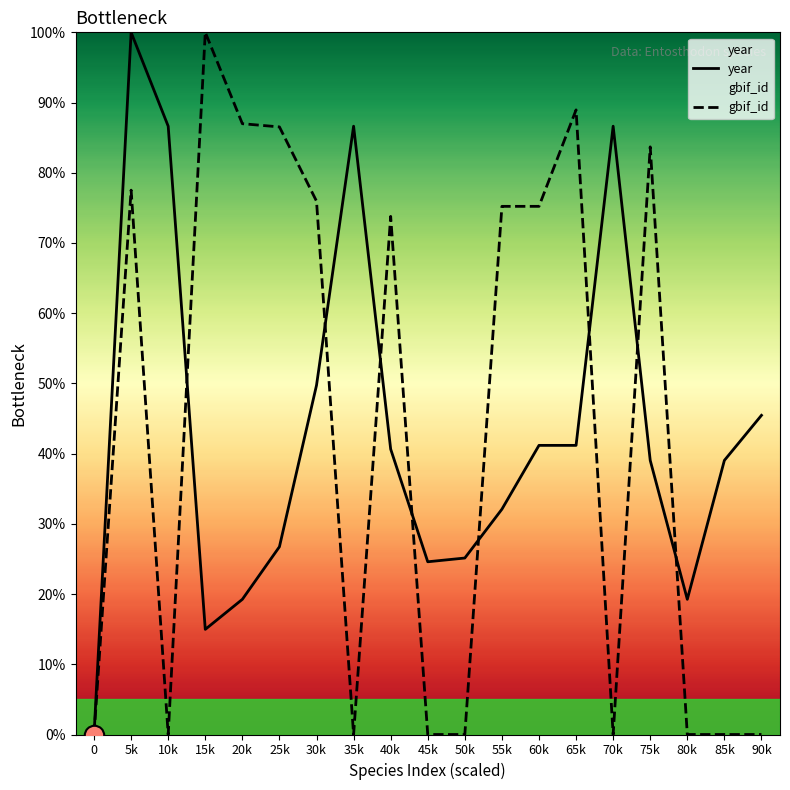

At which label is year closest to 50?

30k